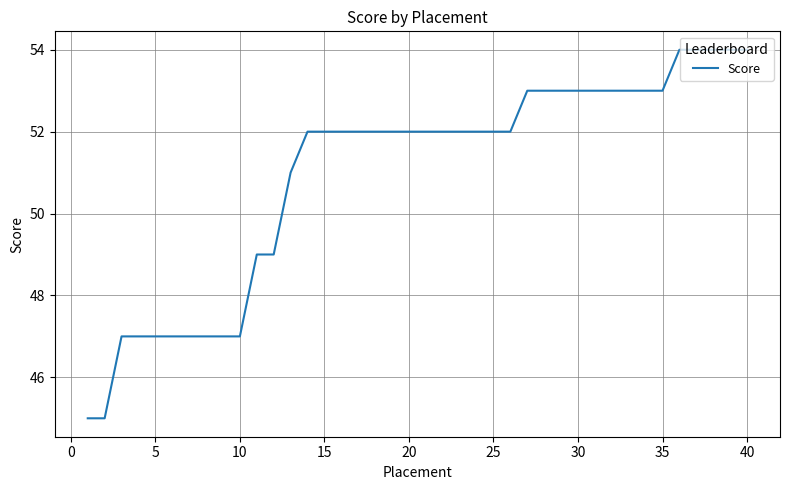

What is the minimum value shown in the chart?

45